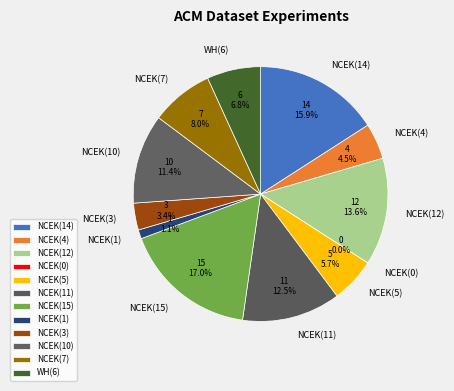

To the nearest percent, what is the average slice percentage?

8%